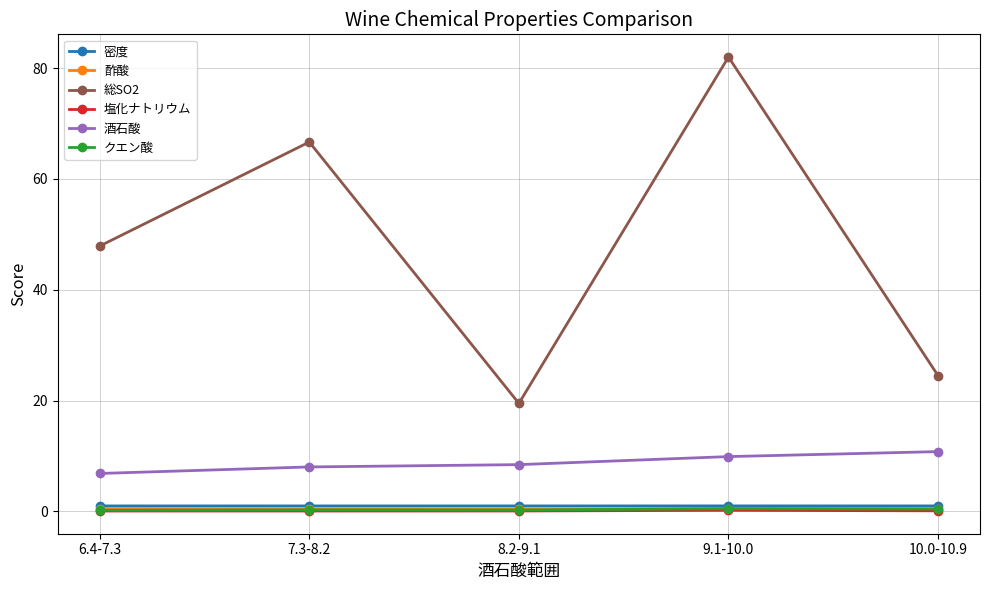

Which series has the largest range (max minus min)?

総SO2